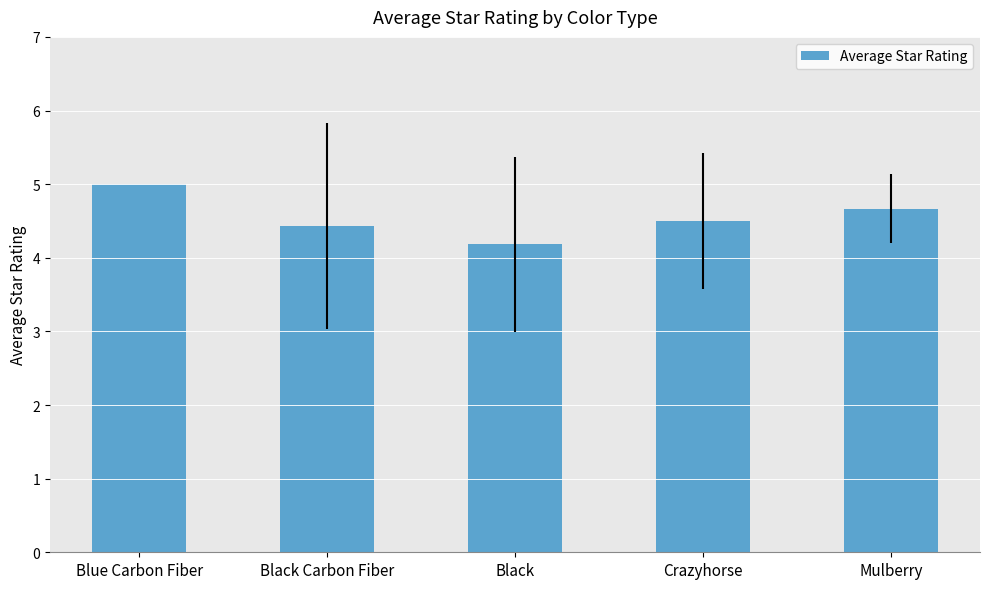

True or false: the data shows 4.5 at Crazyhorse.

True